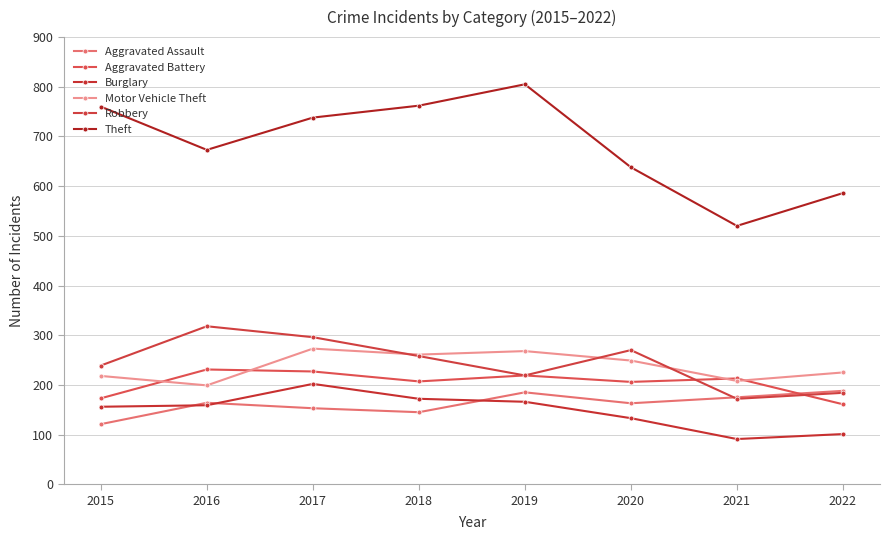

How many lines are shown in the chart?

6